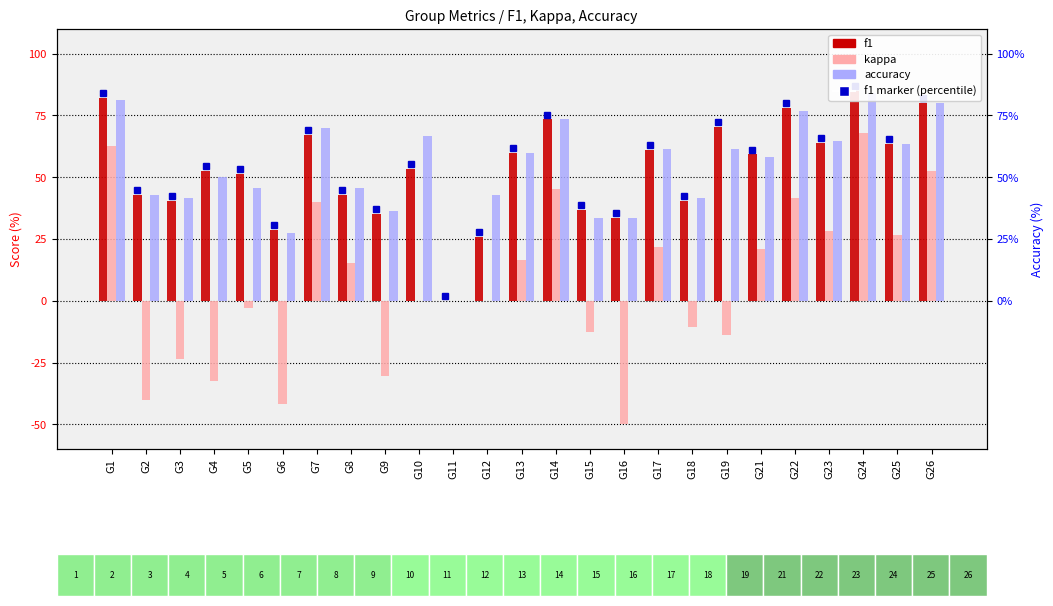

The kappa series shows -40.0 at G2. True or false?

True